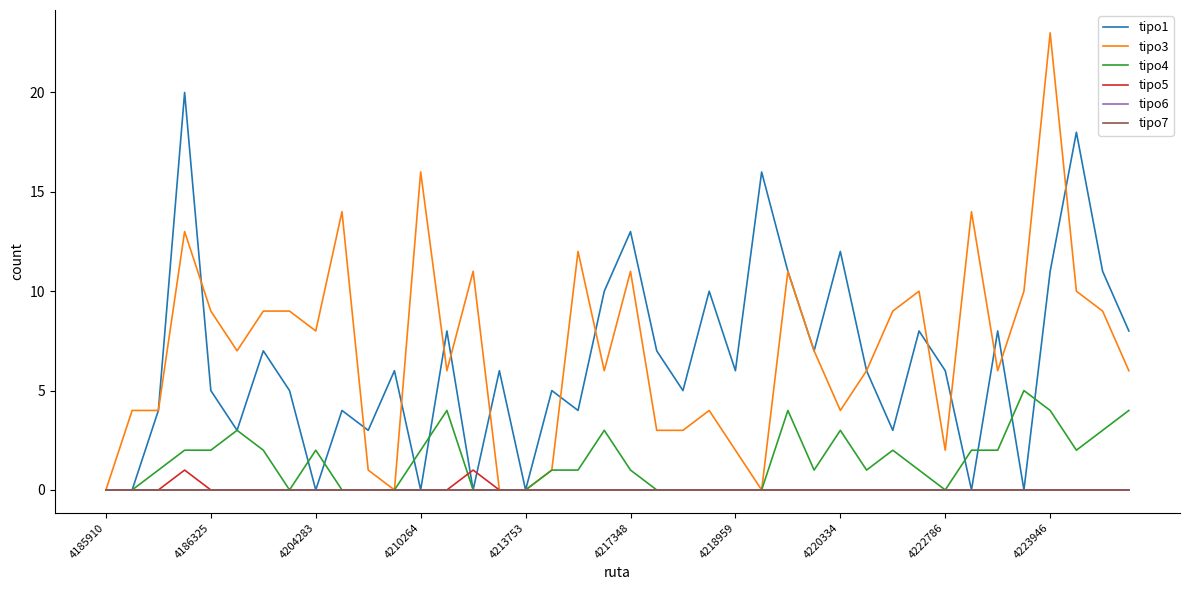

Is this an area chart (filled region under the line)?

No